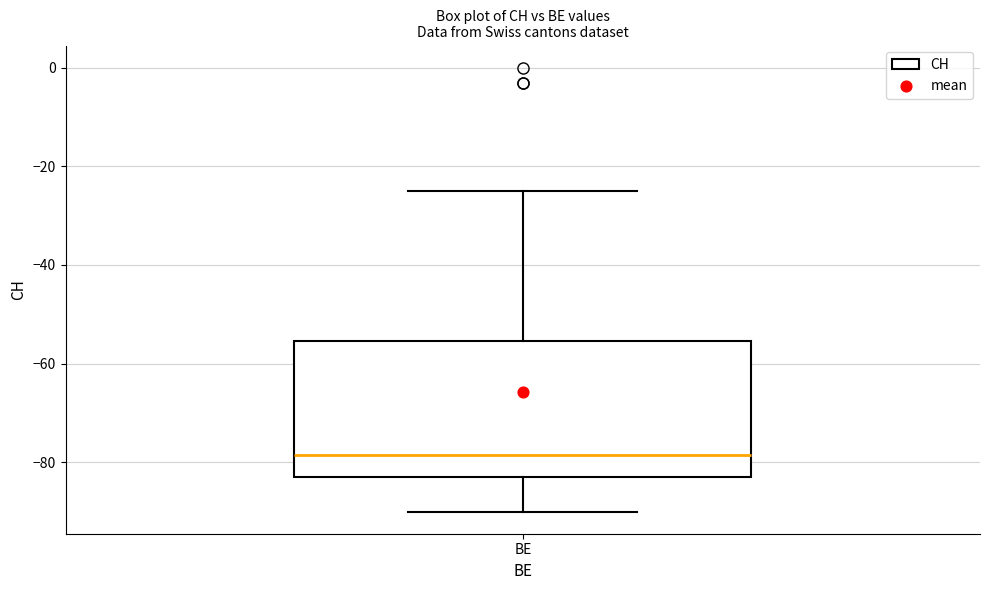

Where does the upper whisker of the box for BE end on the y-axis? The values are not printed on the chart, so give them approximately, as read against the axis.

-24